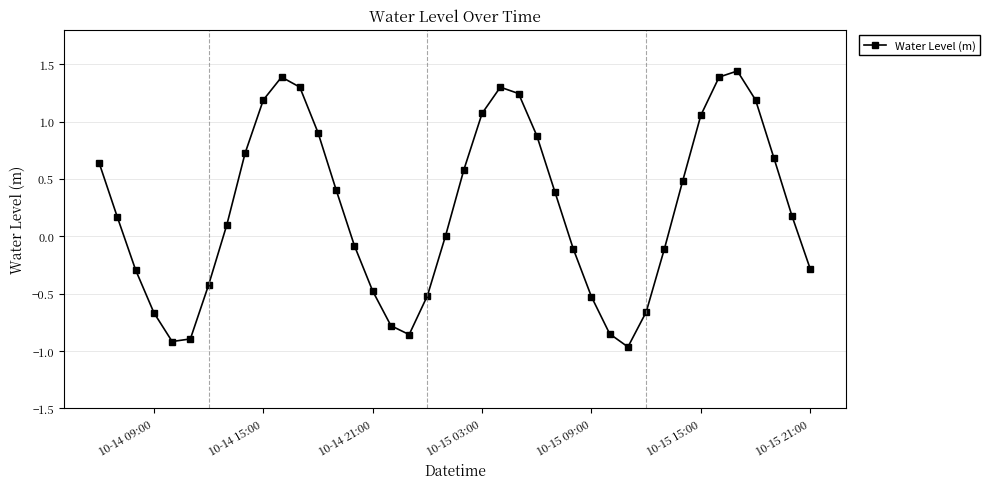

How many points are lower than both their immediate neighbors (excluding endpoints)?

3